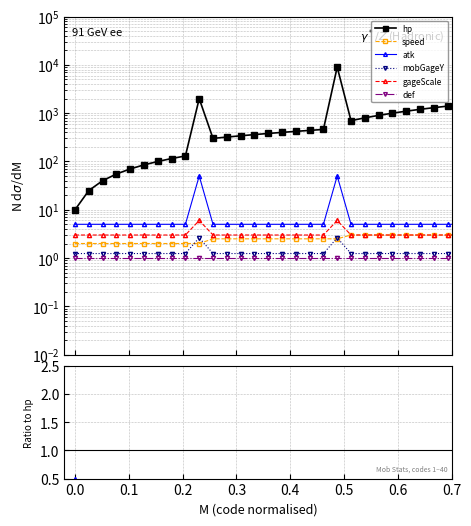

The value of def at 0.3 is 0.0. True or false?

False